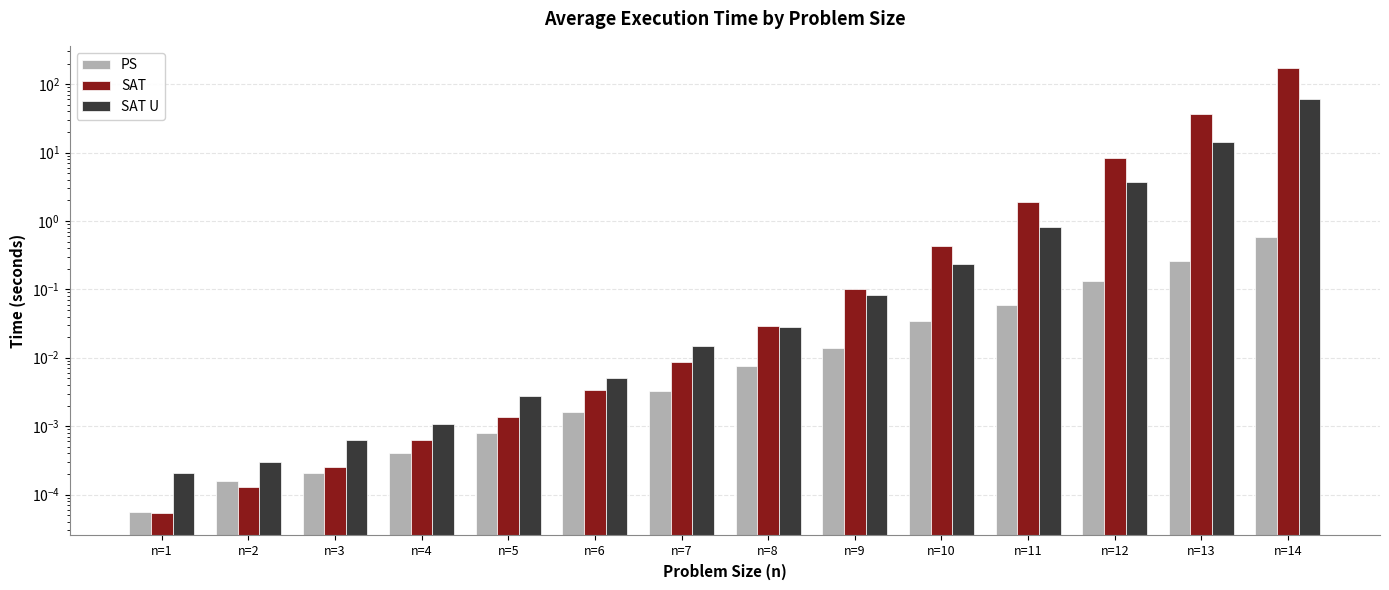

At how many categories does at least one series exceed 142?

1